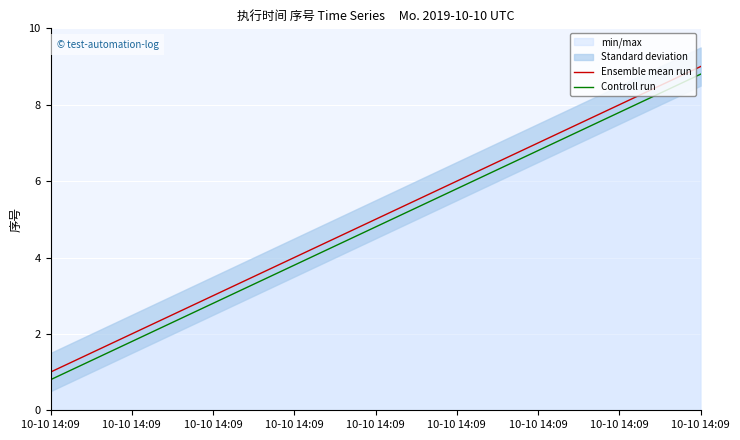

Reading right to left, extract all data points from this chart.

Ensemble mean run: 10-10 14:09=9.0	10-10 14:09=8.0	10-10 14:09=7.0	10-10 14:09=6.0	10-10 14:09=5.0	10-10 14:09=4.0	10-10 14:09=3.0	10-10 14:09=2.0	10-10 14:09=1.0
Controll run: 10-10 14:09=8.8	10-10 14:09=7.8	10-10 14:09=6.8	10-10 14:09=5.8	10-10 14:09=4.8	10-10 14:09=3.8	10-10 14:09=2.8	10-10 14:09=1.8	10-10 14:09=0.8